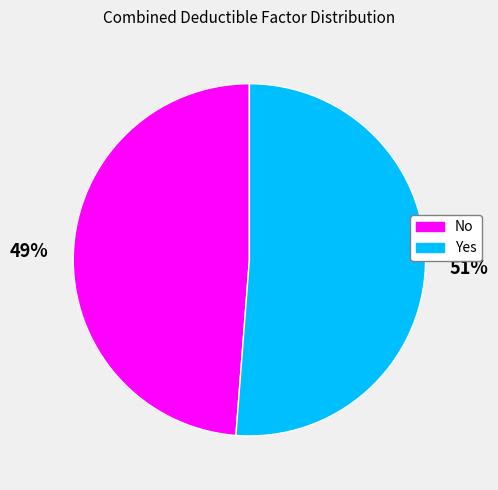

To the nearest percent, what is the average slice percentage?

50%